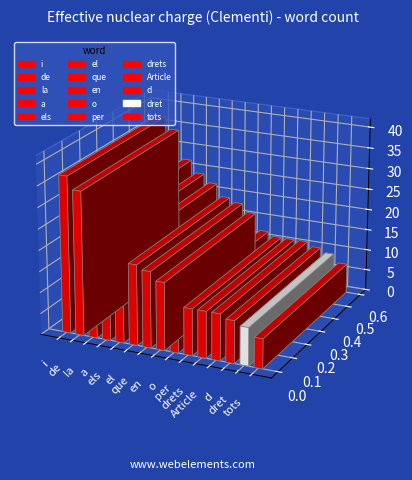

What is the ratio of the value at de to the value at el?

1.8